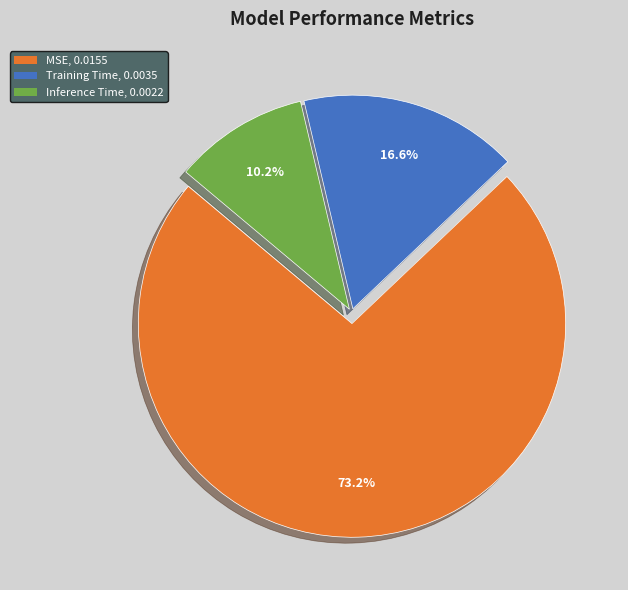

To the nearest percent, what portion does Inference Time represent?

10%